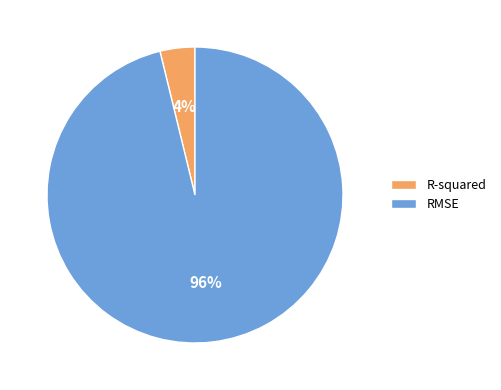

True or false: R-squared accounts for 11% of the total.

False